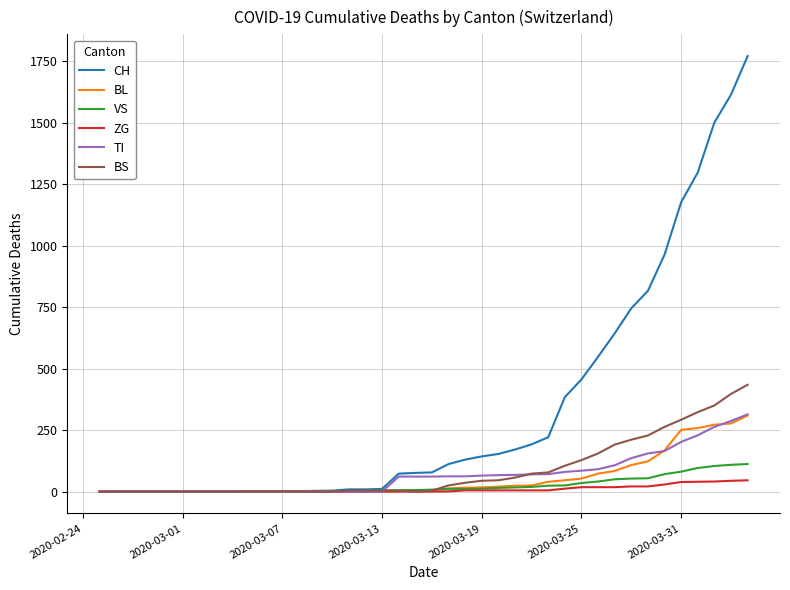

Which series has the widest spread of values?

CH